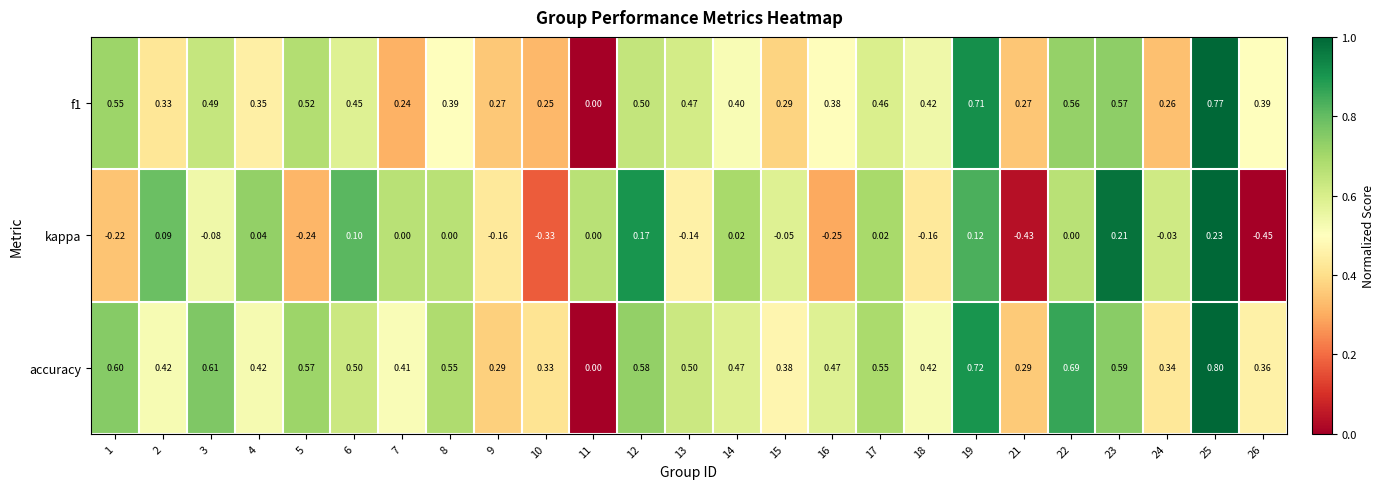

How many series are shown in this chart?

3